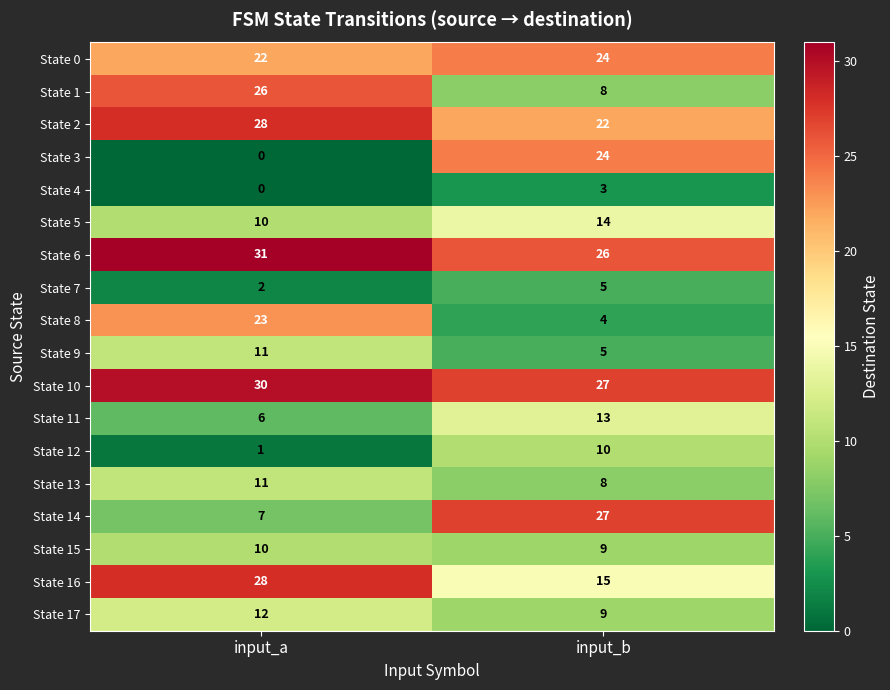

Rank the categories by State 3 value from lowest to highest.

input_a, input_b